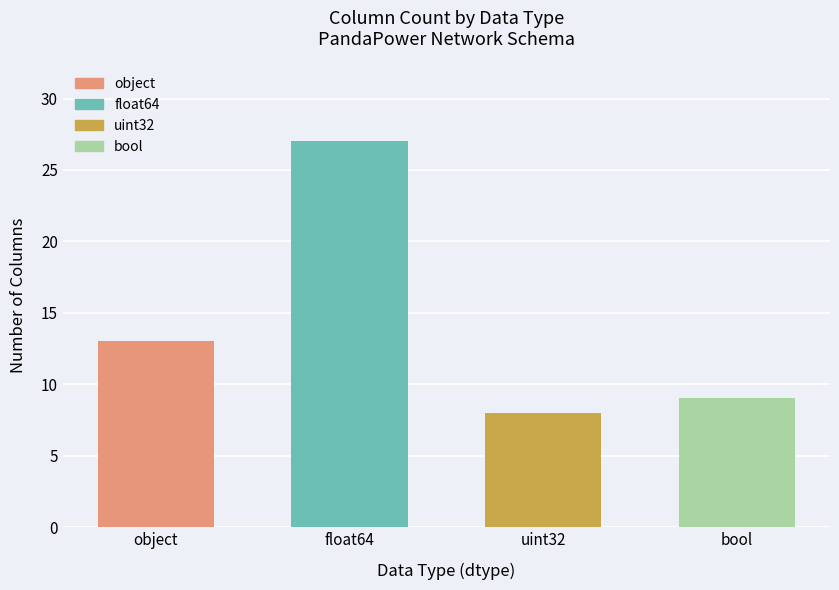

List the labels in order of value, largest first.

float64, object, bool, uint32